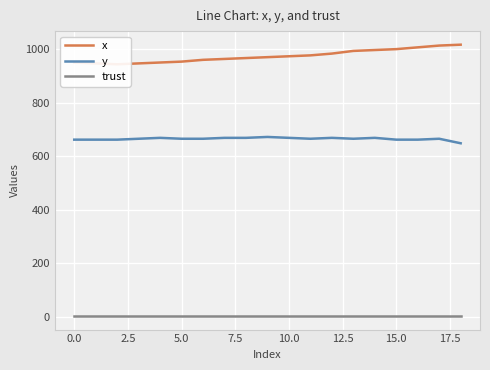

What value does the trust series have at 13?

2.0